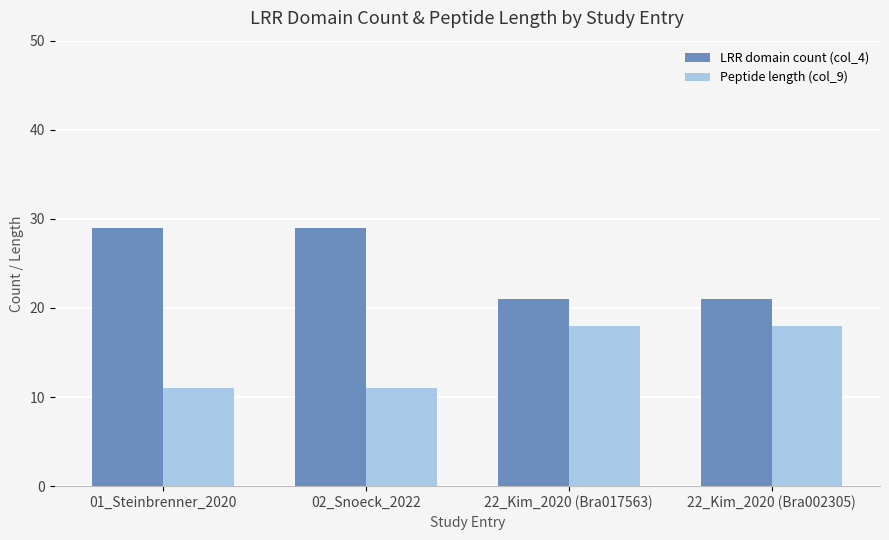

Which series has the widest spread of values?

LRR domain count (col_4)